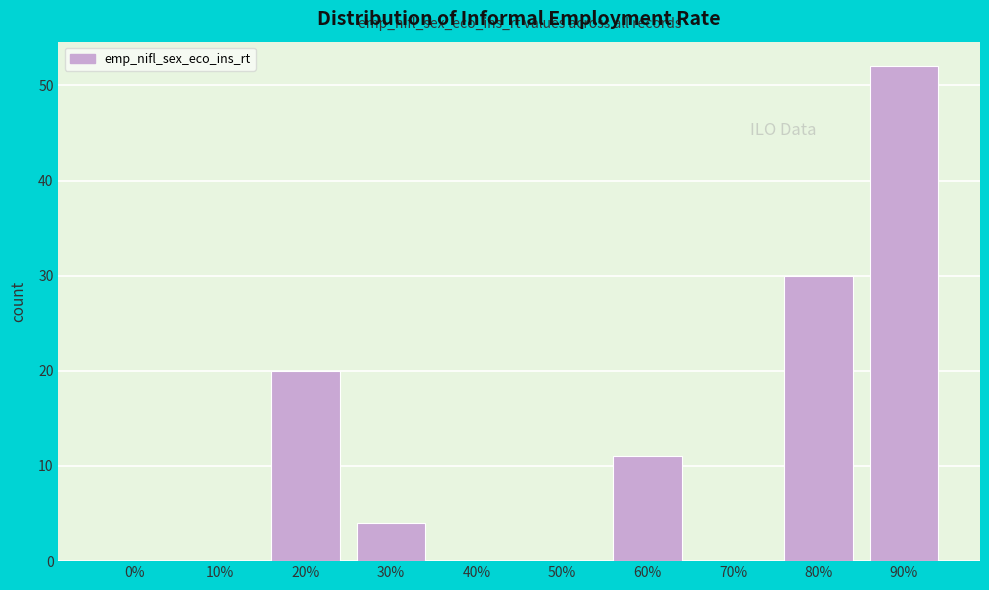

Reading left to right, transcribe all the data shown in this chart.

0%=0	10%=0	20%=20	30%=4	40%=0	50%=0	60%=11	70%=0	80%=30	90%=52